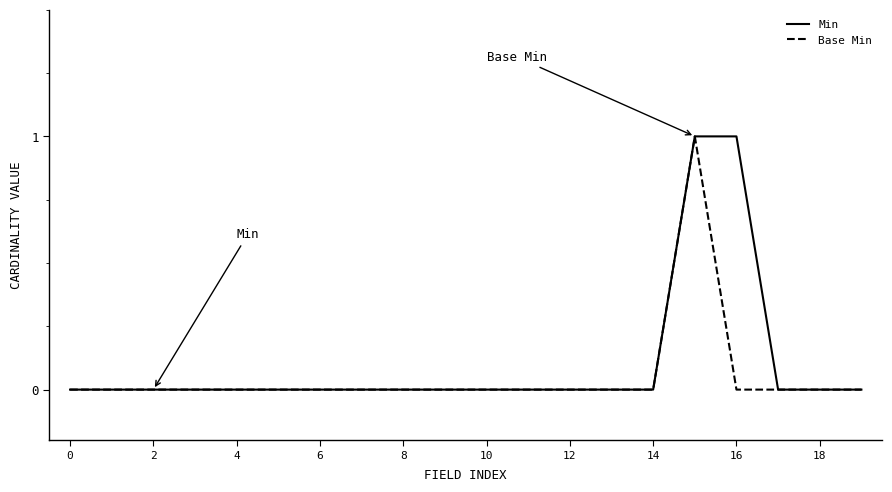

Is this an area chart (filled region under the line)?

No